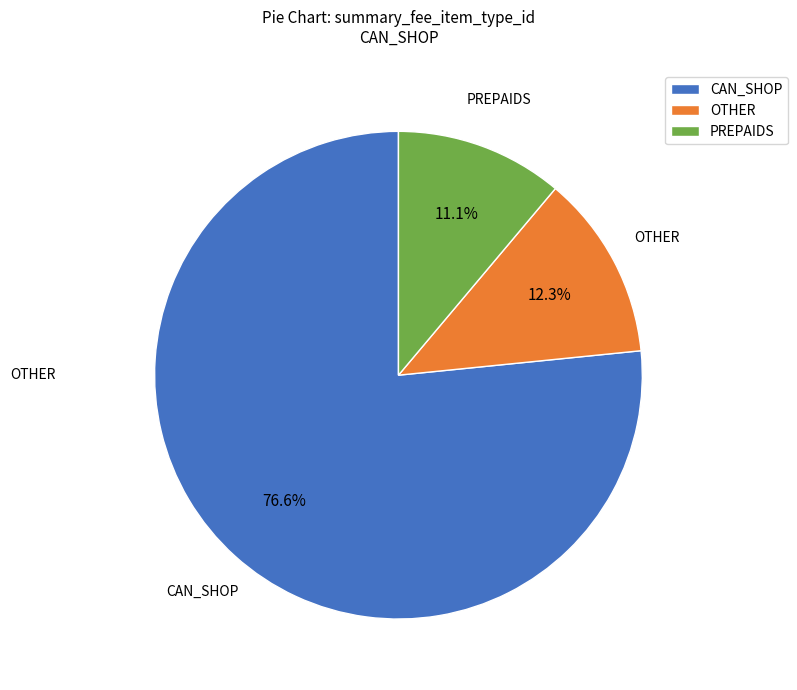

How many slices are in this pie chart?

3